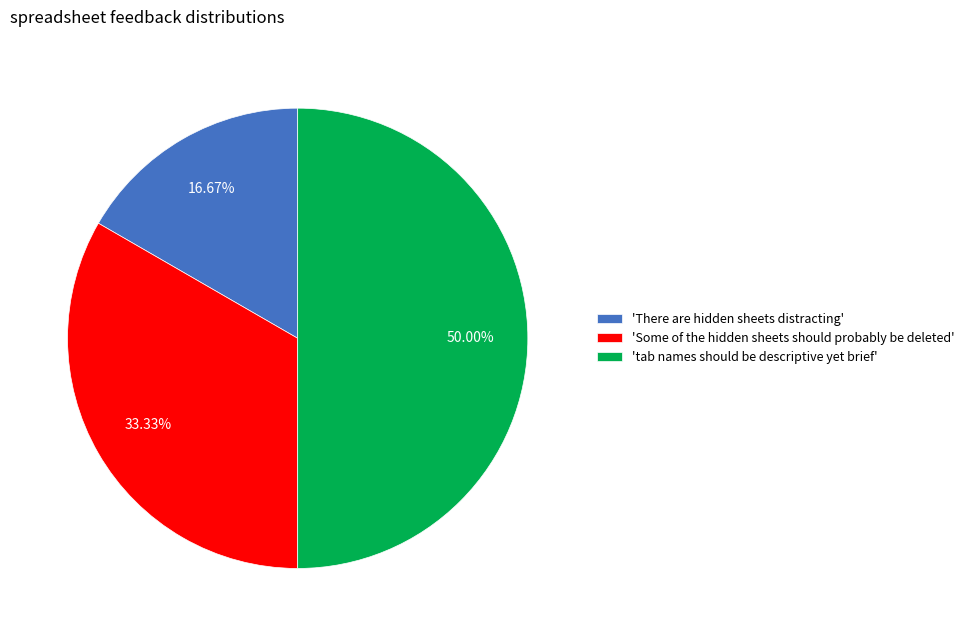

Does 'Some of the hidden sheets should probably be deleted' represent more than half of the total?

No